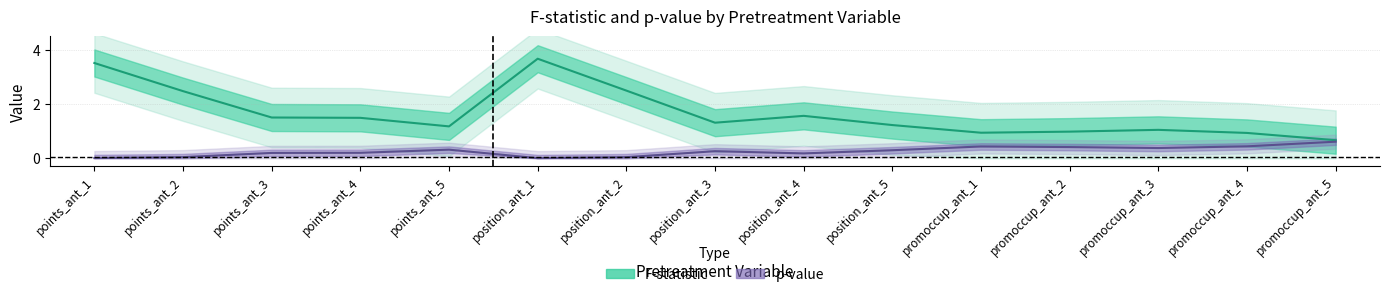

Rank the series at points_ant_2 from highest to lowest value.

F, p-val